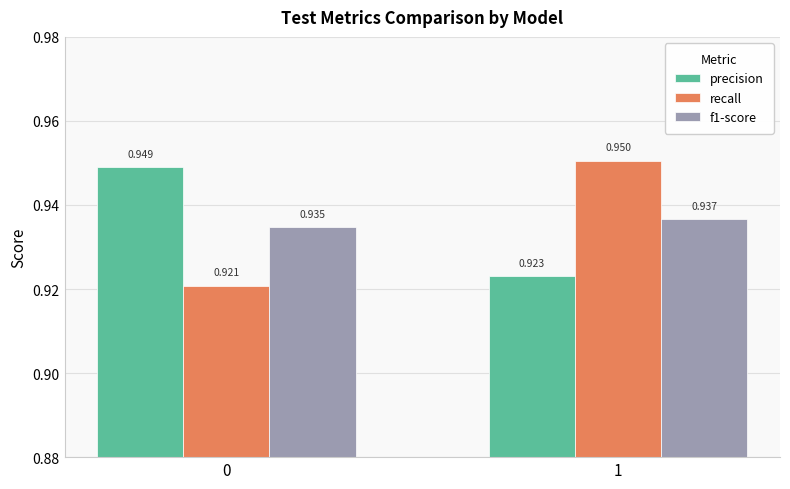

Which series has the largest total across all categories?

precision